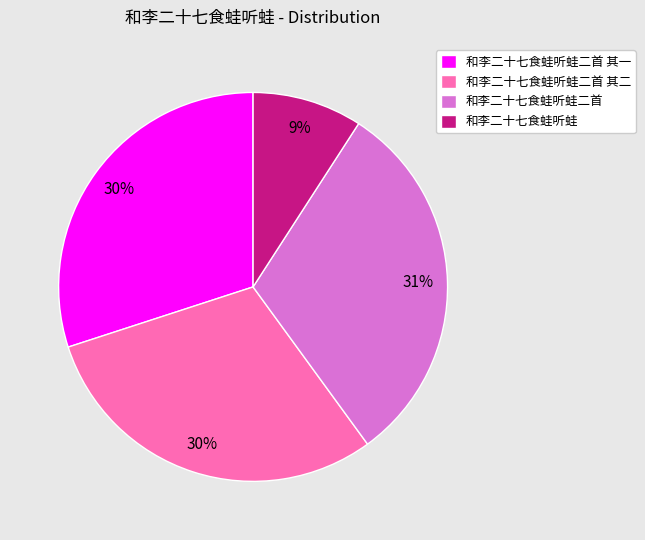

Is there any slice that represents more than half of the pie?

No